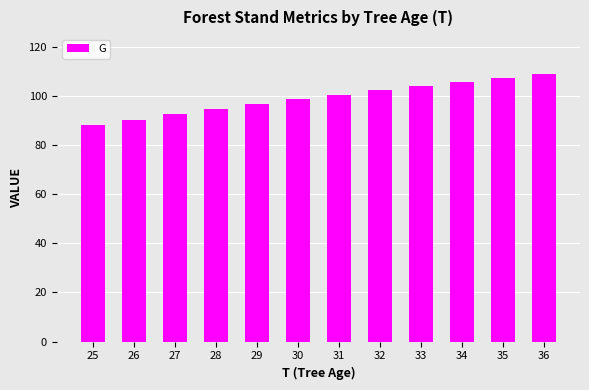

What is the ratio of the value at 25 to the value at 33?

0.8